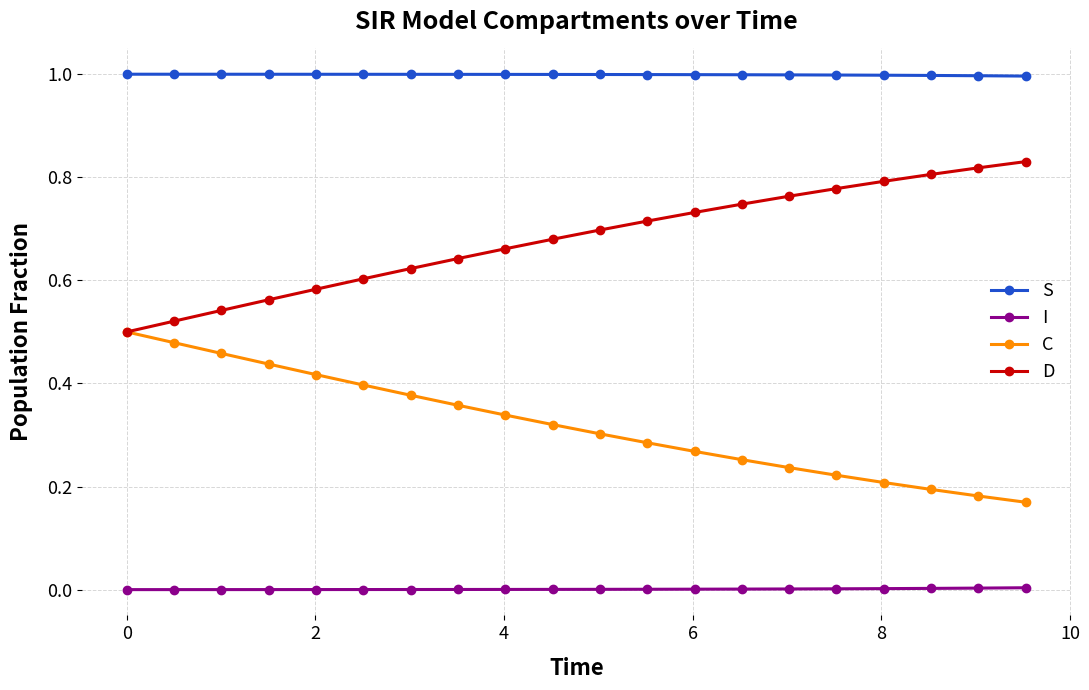

List the series in order of their peak value, lowest first.

I, C, D, S